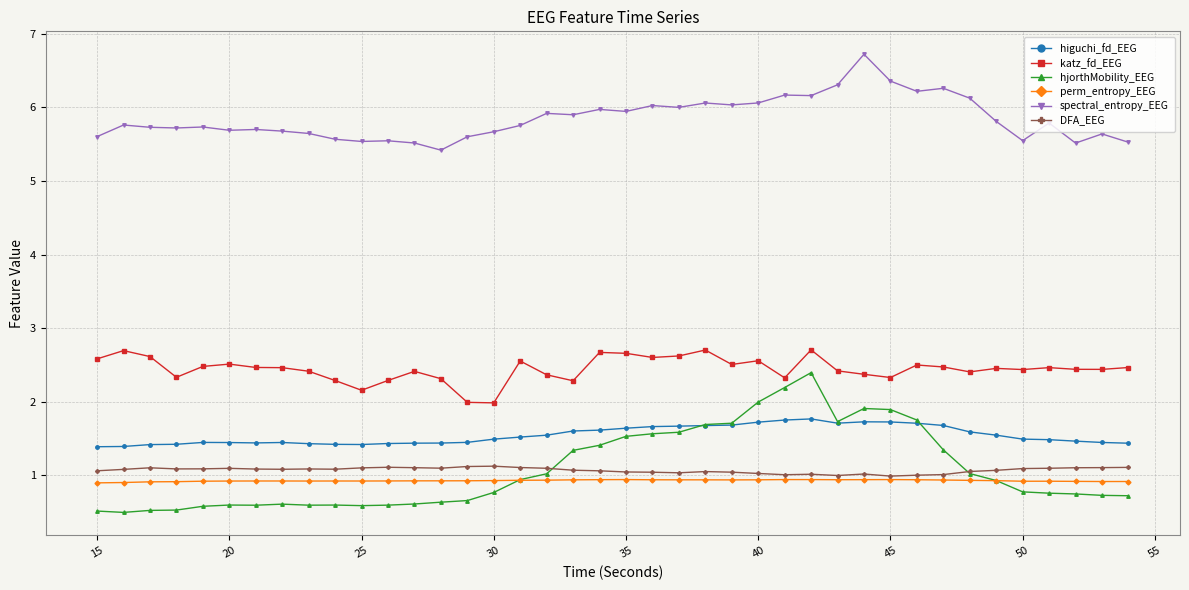

At how many categories does at least one series exceed 4?

40